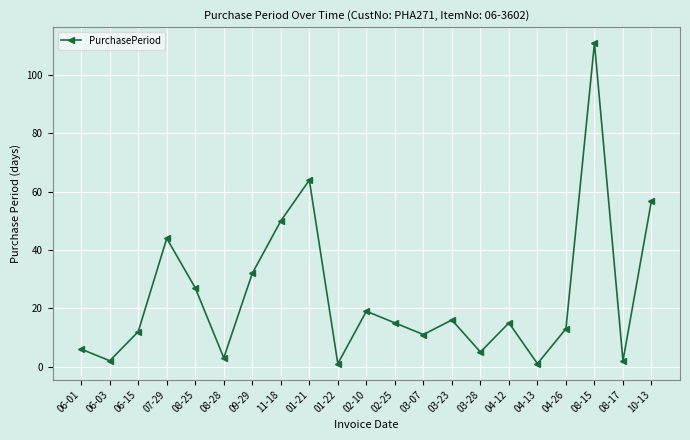

What is the value of the 5th point from the left?

27